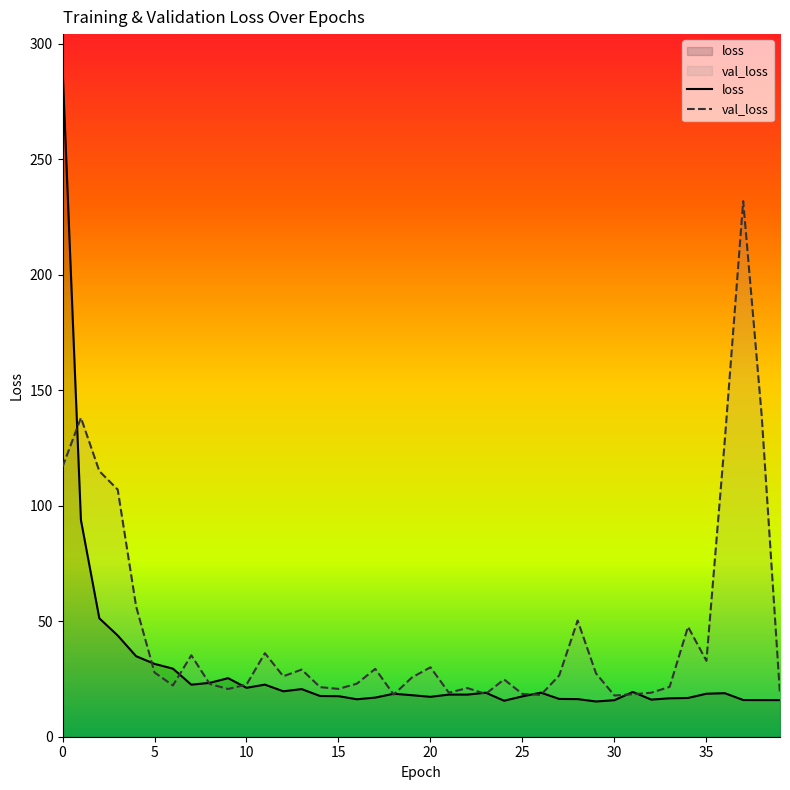

What is the difference between the highest and lowest values at 21?

0.8